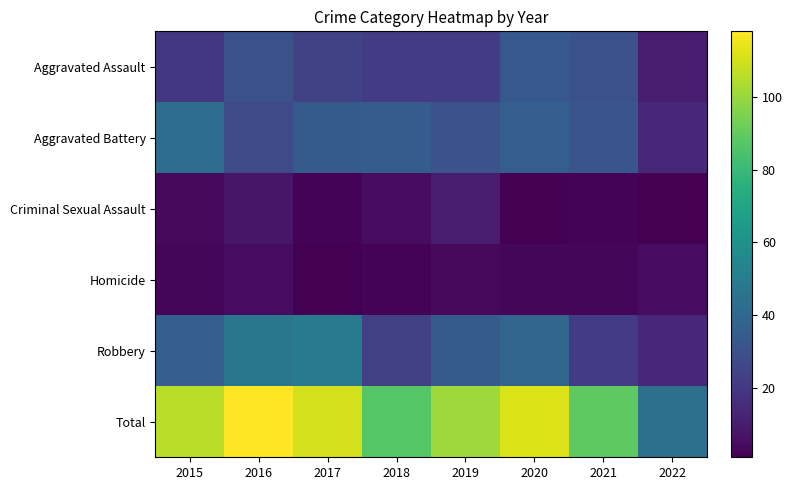

How many data points does each series have?

8